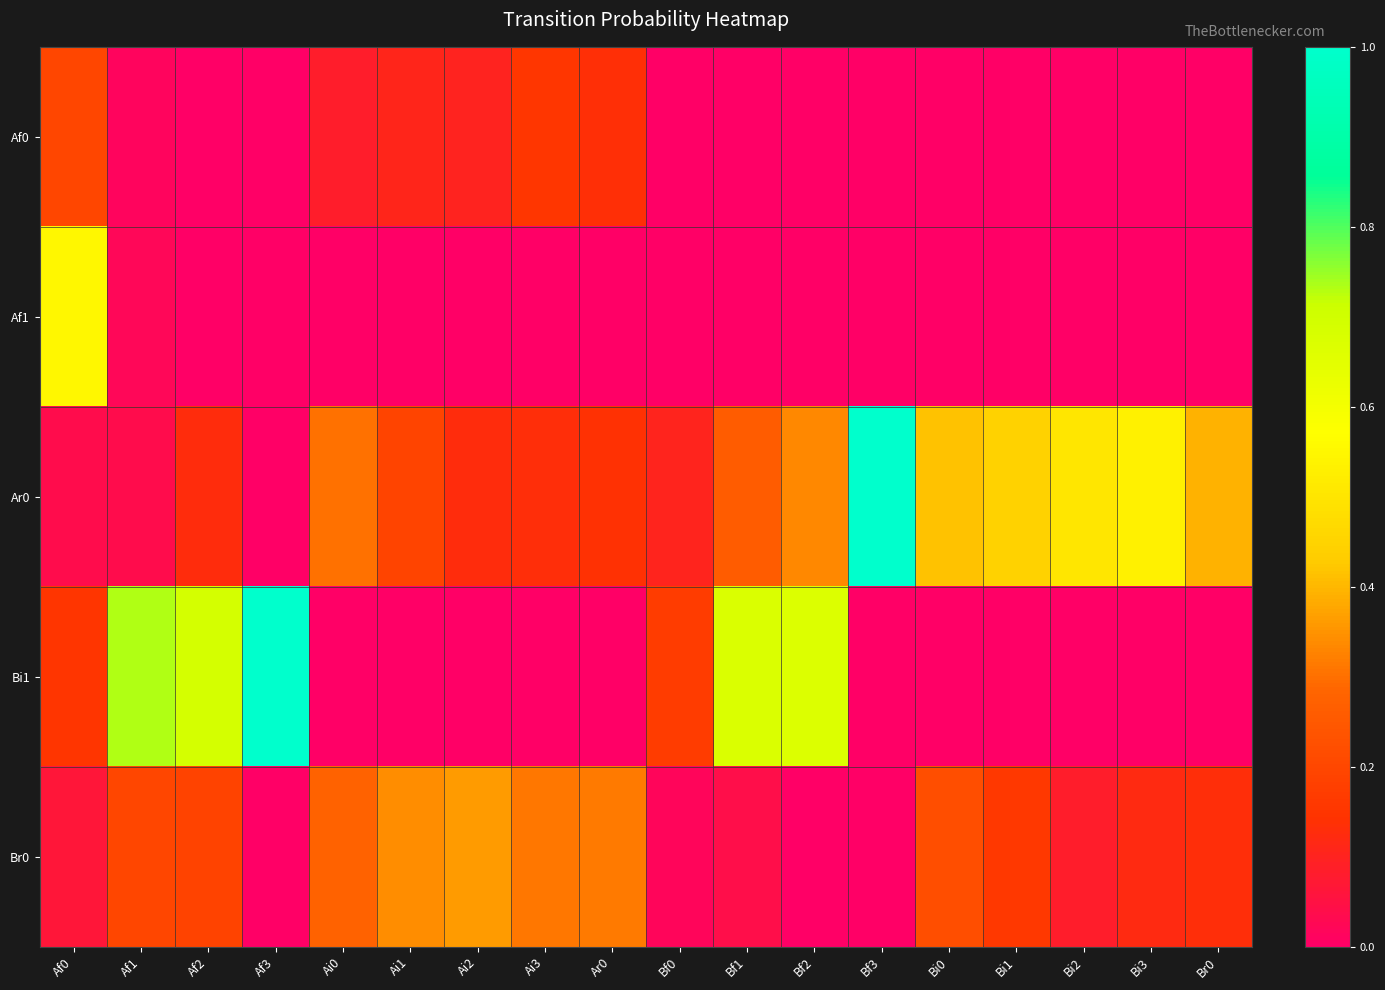

Which series has the largest range (max minus min)?

Ar0